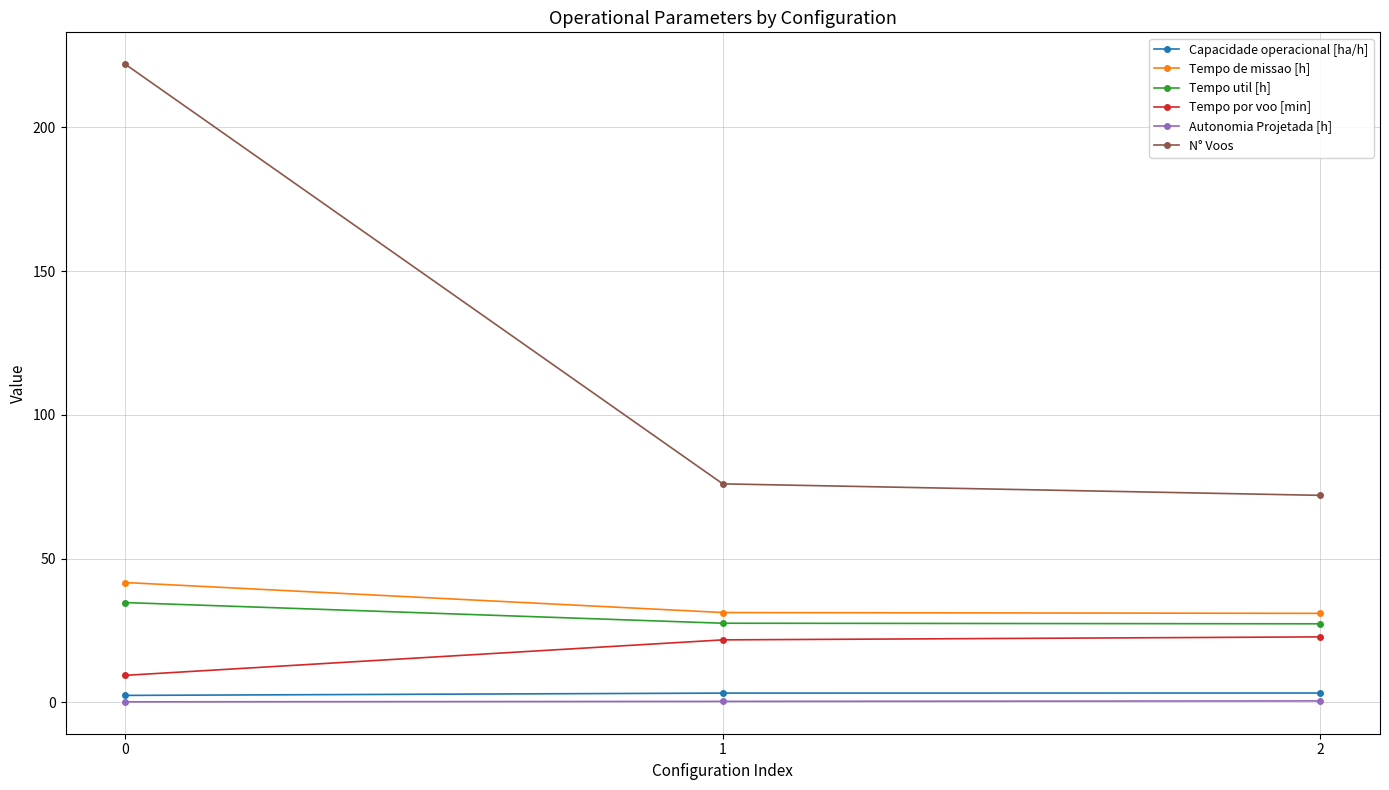

Which series changed the most between 0 and 2?

N° Voos